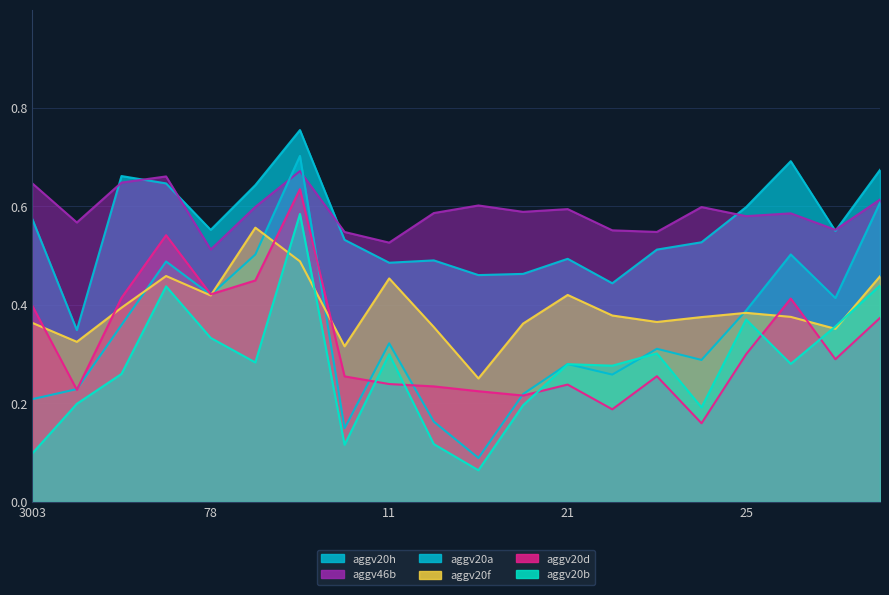

What is the average value of the aggv46b series?

0.6